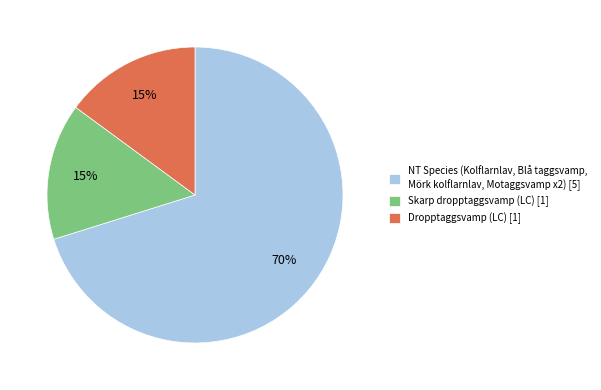

The Skarp dropptaggsvamp (LC) [1] slice represents 6% of the pie. True or false?

False